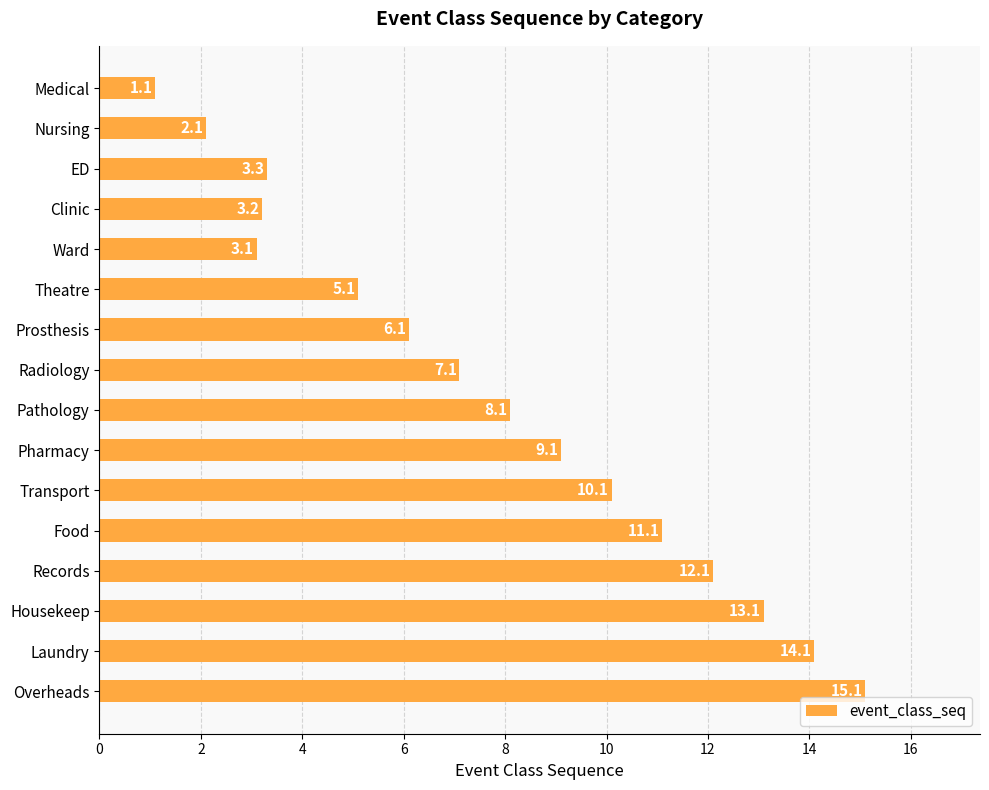

Reading top to bottom, extract all data points from this chart.

1.1	2.1	3.3	3.2	3.1	5.1	6.1	7.1	8.1	9.1	10.1	11.1	12.1	13.1	14.1	15.1